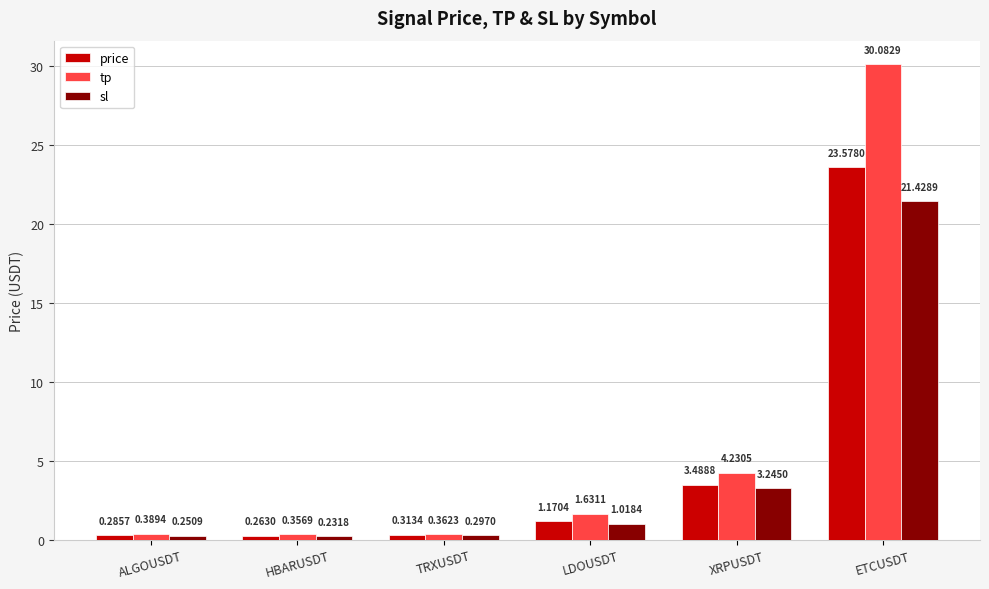

At which category does the chart reach its peak across all series?

ETCUSDT